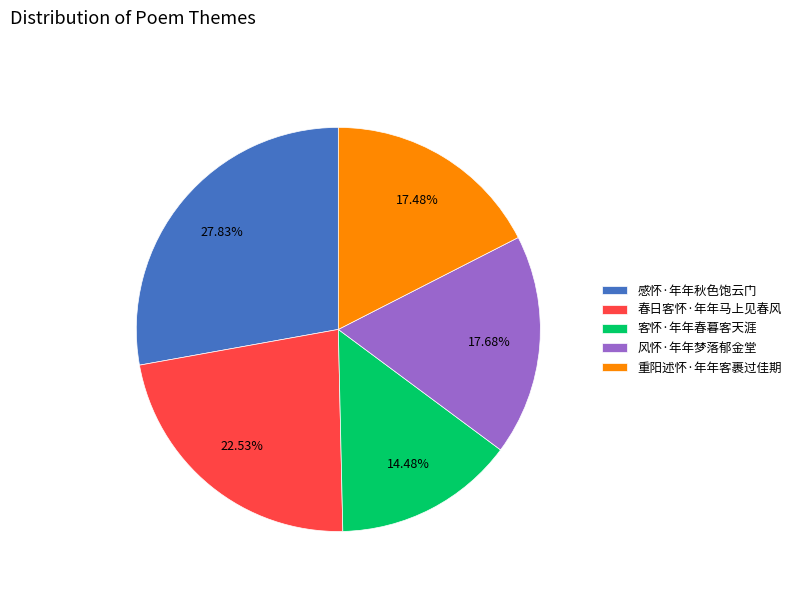

To the nearest percent, what is the combined percentage of 重阳述怀·年年客裹过佳期 and 风怀·年年梦落郁金堂?

35%